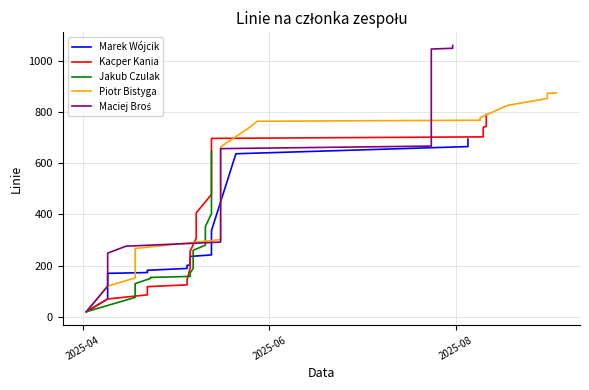

After their last crossing, which series has the higher values: Kacper Kania or Jakub Czulak?

Kacper Kania